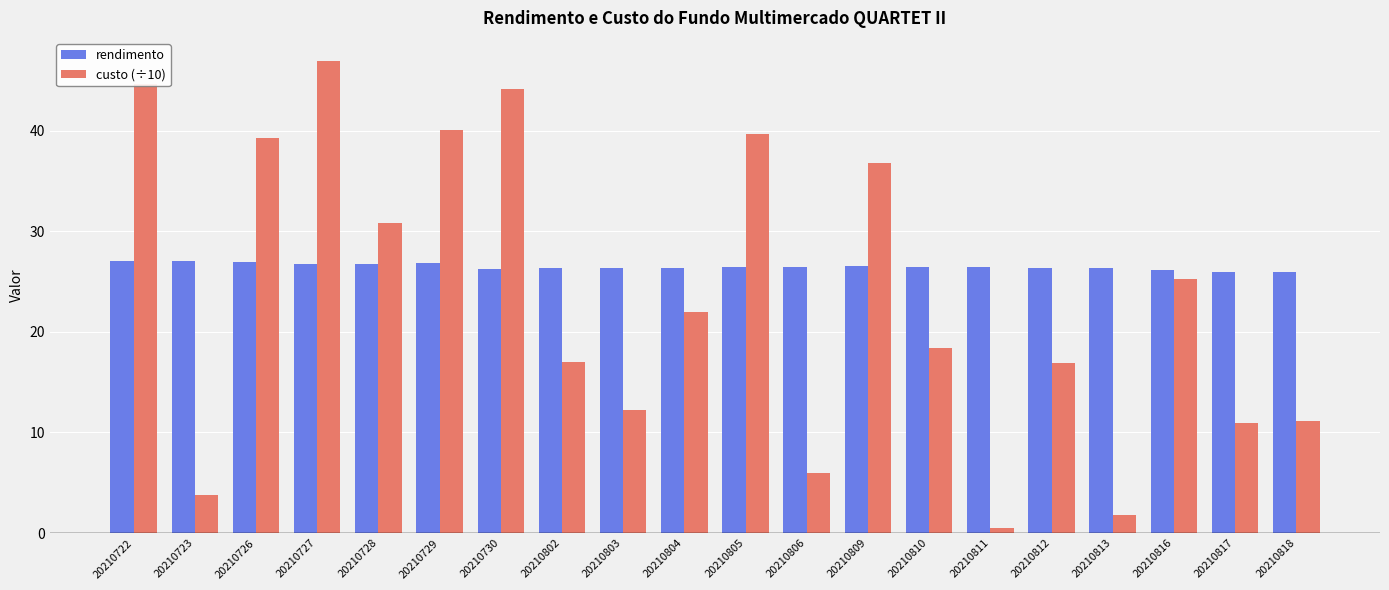

What is the total value across all series at 20210809?

63.3